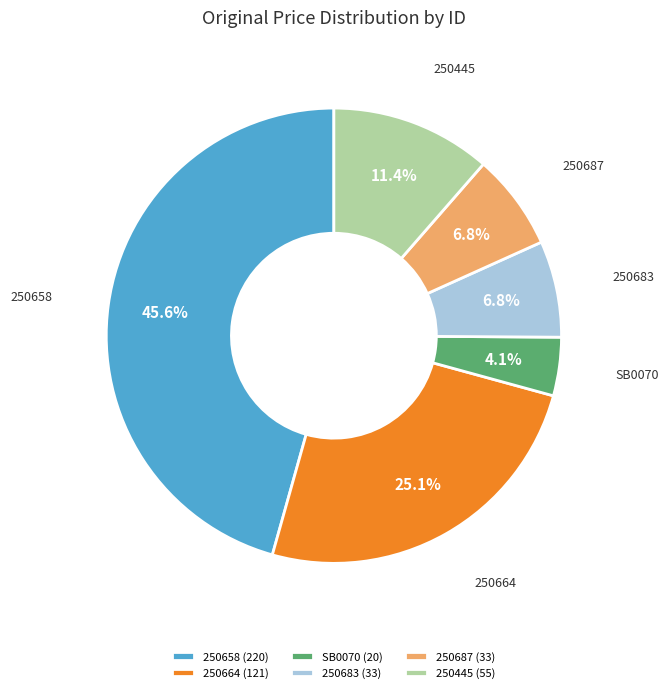

Approximately how many times larger is the value at 250664 compared to 250445?

2.2